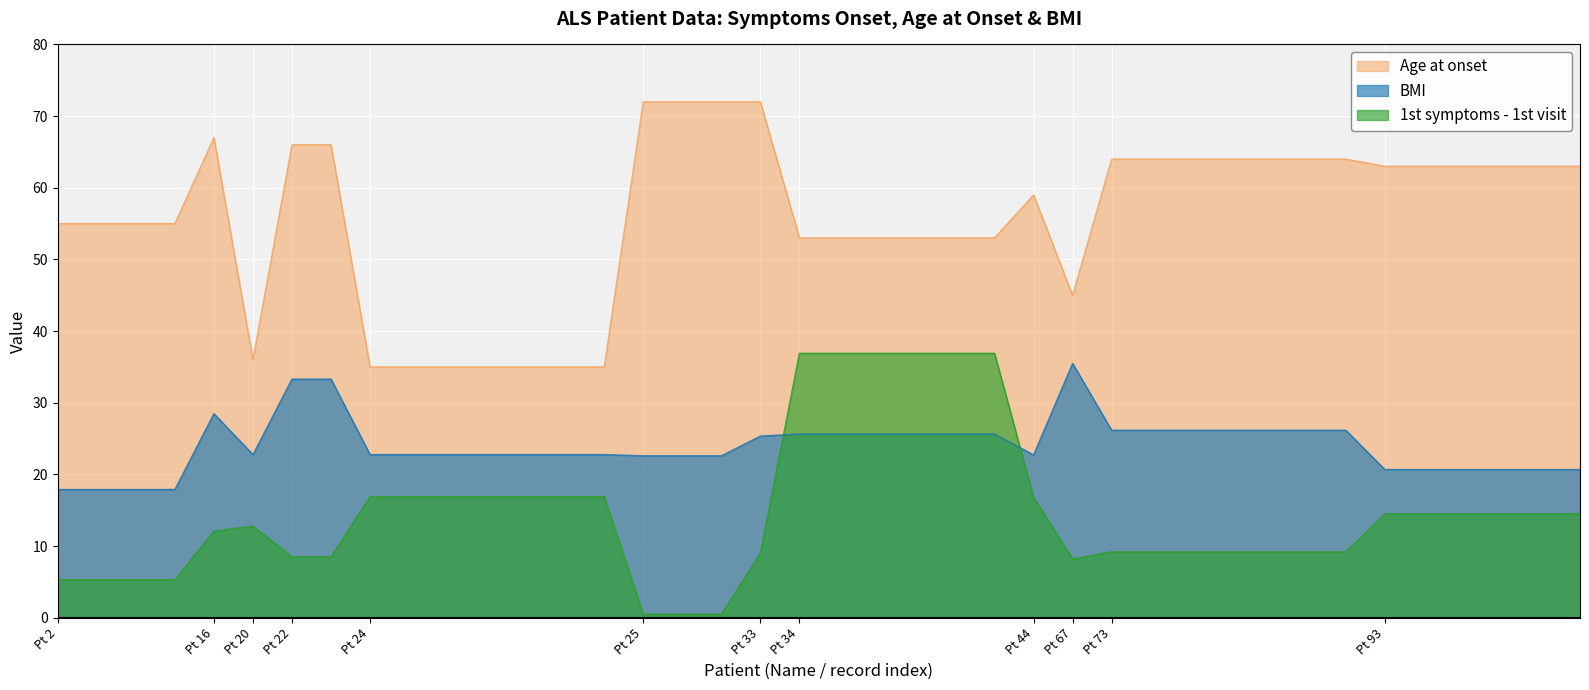

List the series in order of their peak value, lowest first.

BMI, 1st symptoms - 1st visit, Age at onset